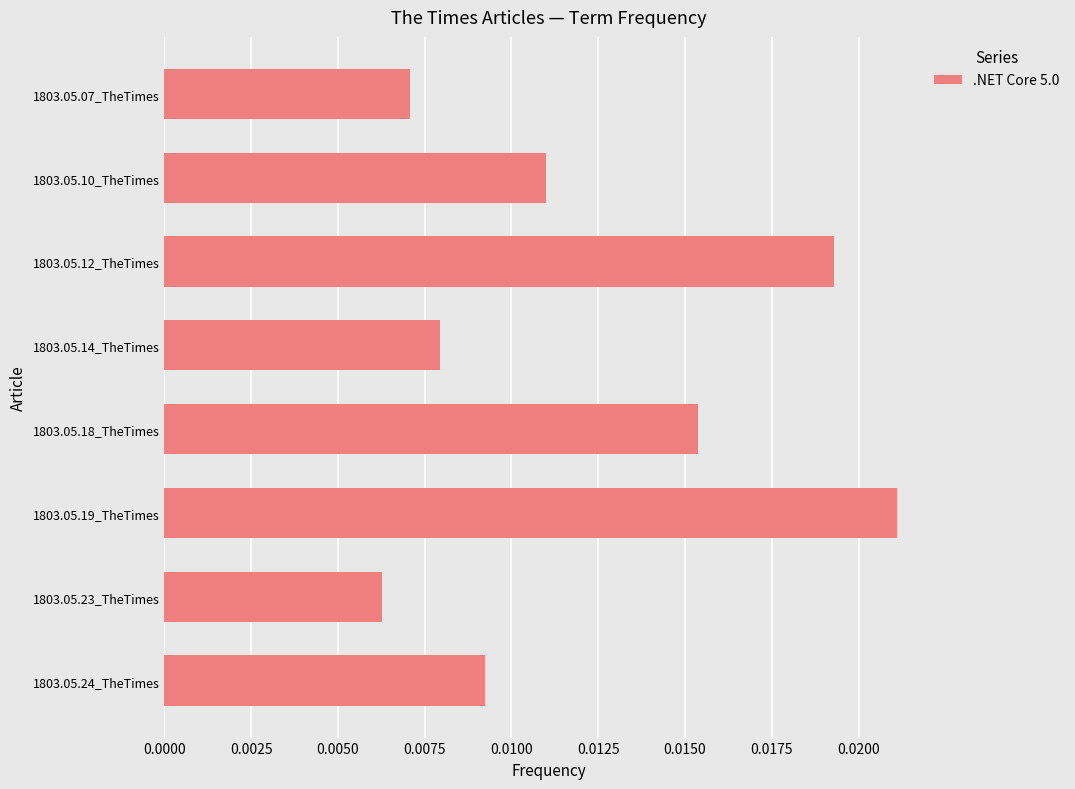

List the labels in order of value, smallest first.

1803.05.23_TheTimes, 1803.05.07_TheTimes, 1803.05.14_TheTimes, 1803.05.24_TheTimes, 1803.05.10_TheTimes, 1803.05.18_TheTimes, 1803.05.12_TheTimes, 1803.05.19_TheTimes